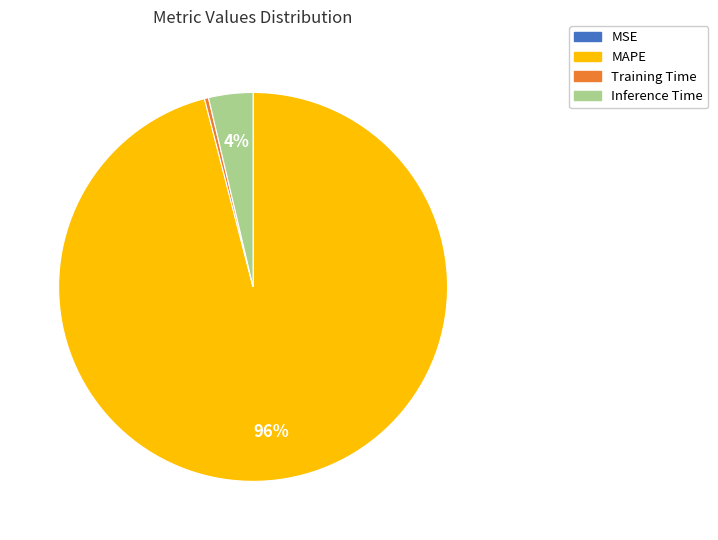

Between Training Time and Inference Time, which is larger?

Inference Time